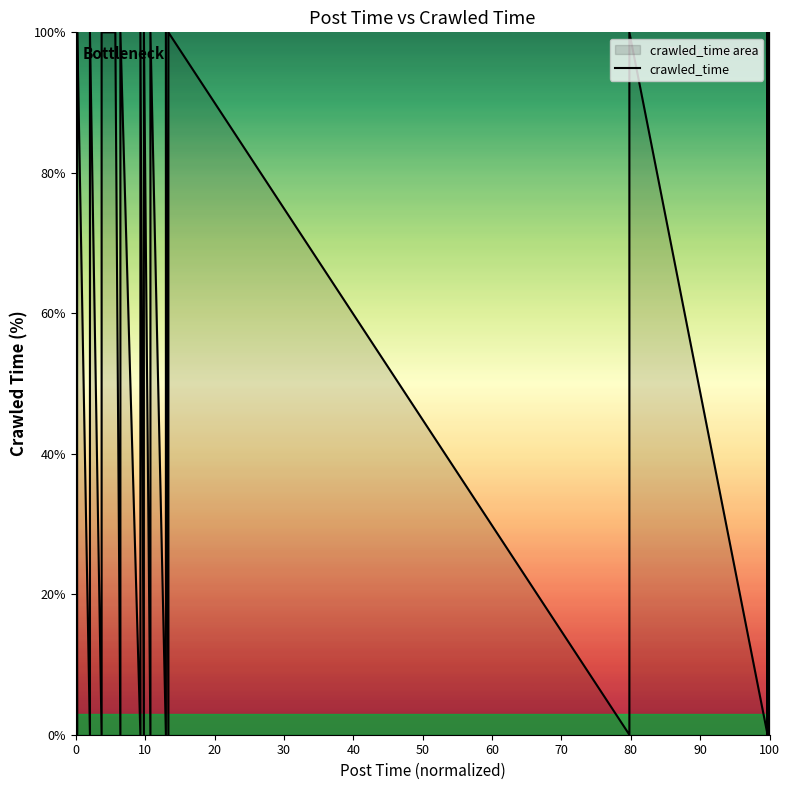

At which category does the data reach its first local peak?

10